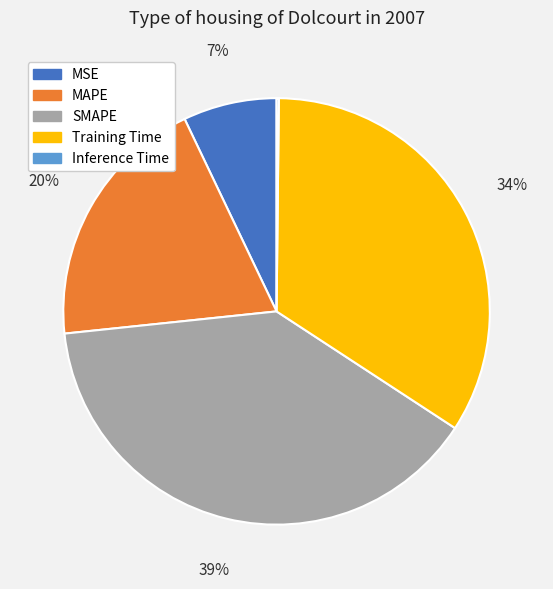

The MAPE slice represents 28% of the pie. True or false?

False